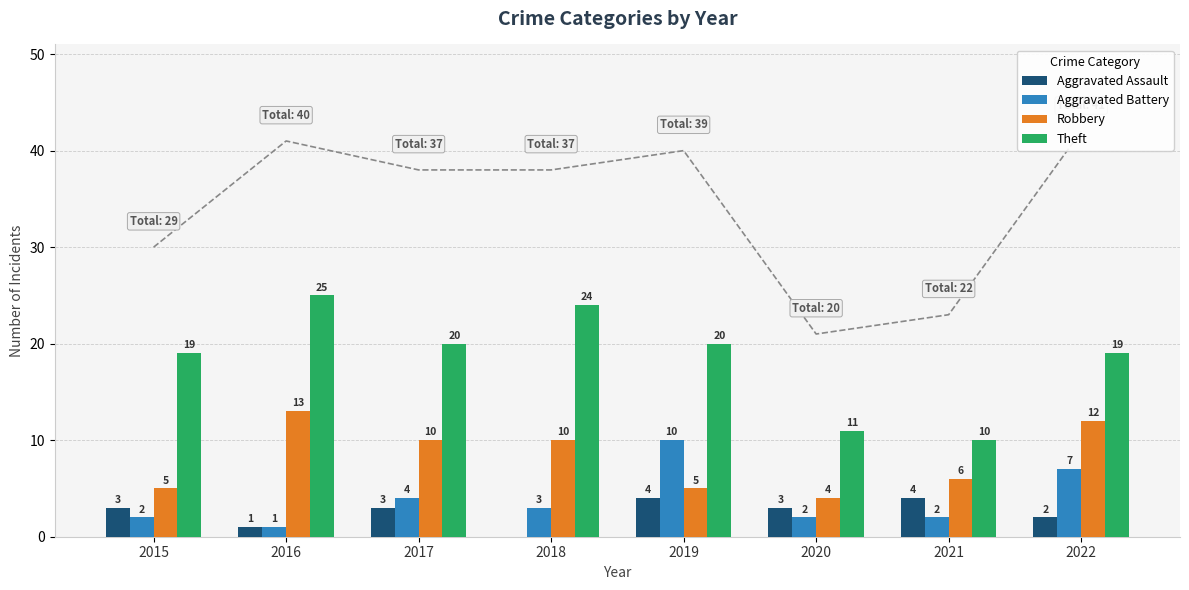

Reading left to right, what are all the values shown in this chart?

Aggravated Assault: 2015=3	2016=1	2017=3	2018=0	2019=4	2020=3	2021=4	2022=2
Aggravated Battery: 2015=2	2016=1	2017=4	2018=3	2019=10	2020=2	2021=2	2022=7
Robbery: 2015=5	2016=13	2017=10	2018=10	2019=5	2020=4	2021=6	2022=12
Theft: 2015=19	2016=25	2017=20	2018=24	2019=20	2020=11	2021=10	2022=19